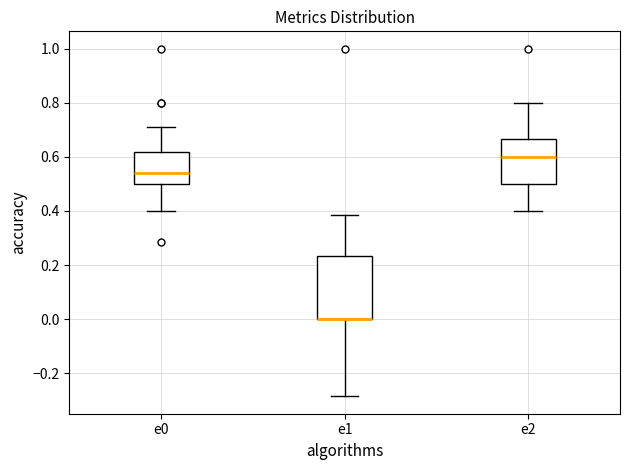

Where does the lower whisker of the box for e2 end on the y-axis? The values are not printed on the chart, so give them approximately, as read against the axis.

0.40